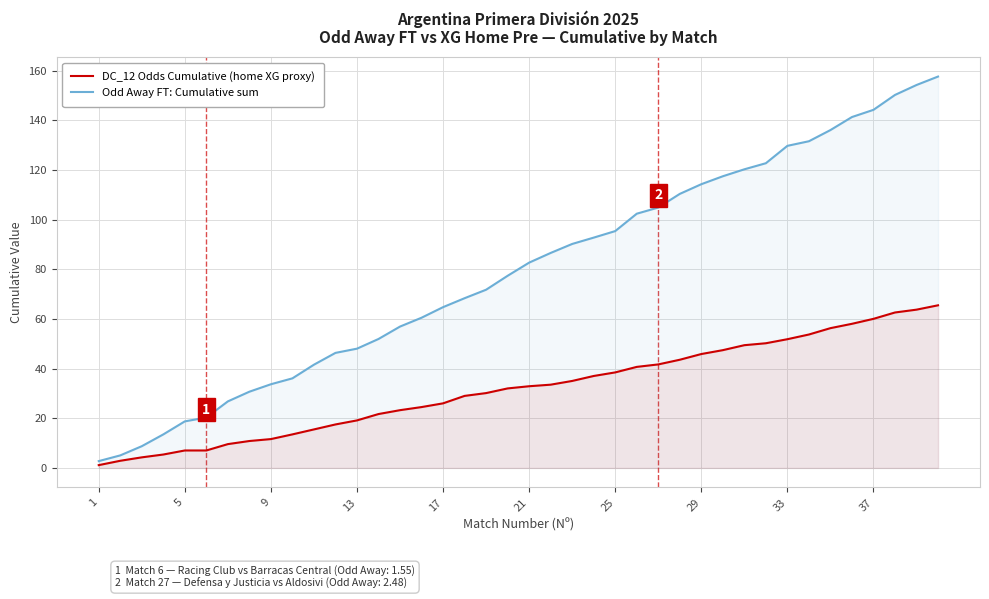

At how many categories does at least one series exceed 157?

1